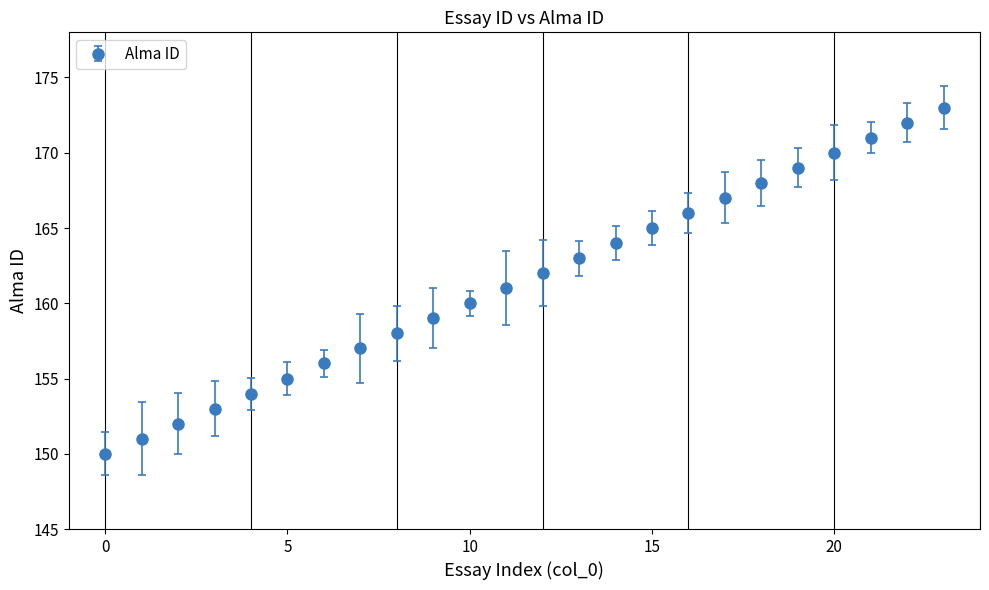

What is the minimum value shown in the chart?

150